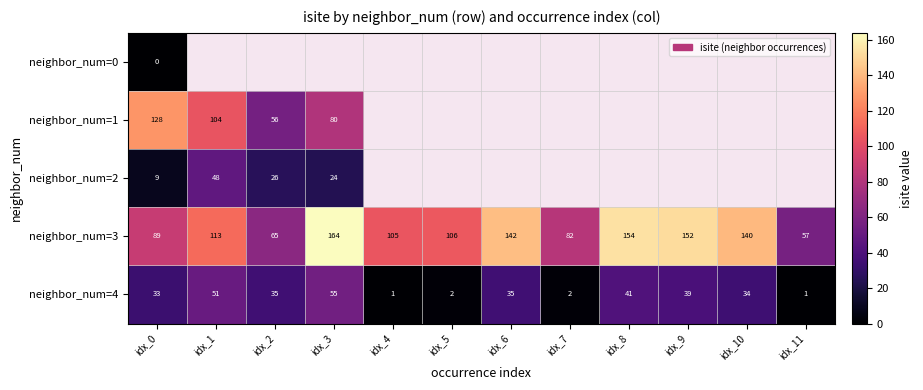

What is the spread (max minus min) of values at idx_0?

128